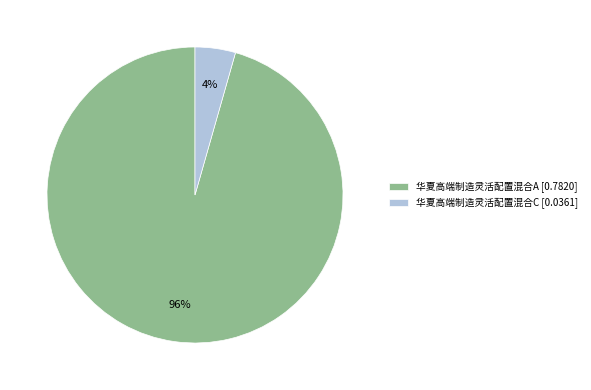

To the nearest percent, what is the average slice percentage?

50%